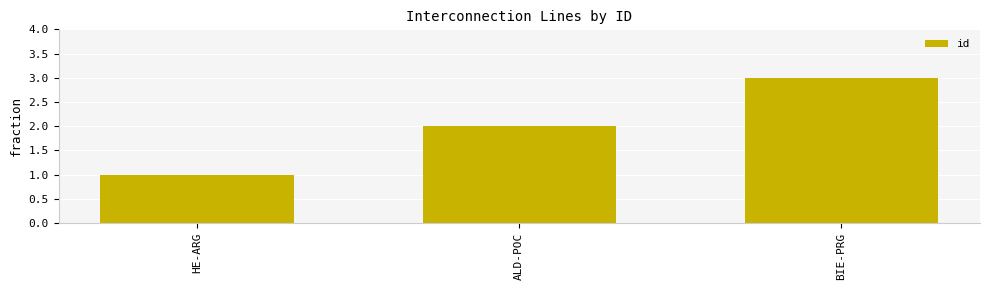

What is the change in value from ALD-POC to BIE-PRG?

+1